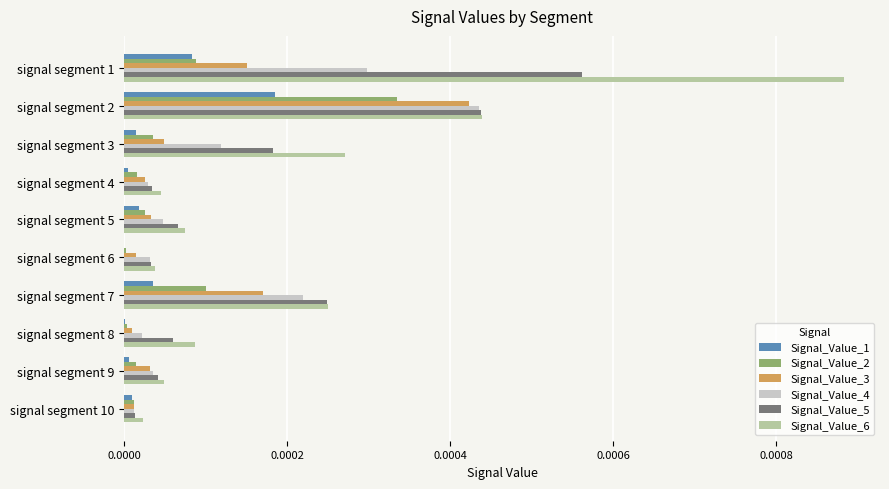

True or false: Signal_Value_6 has a value of 0.0 at signal segment 7.

True